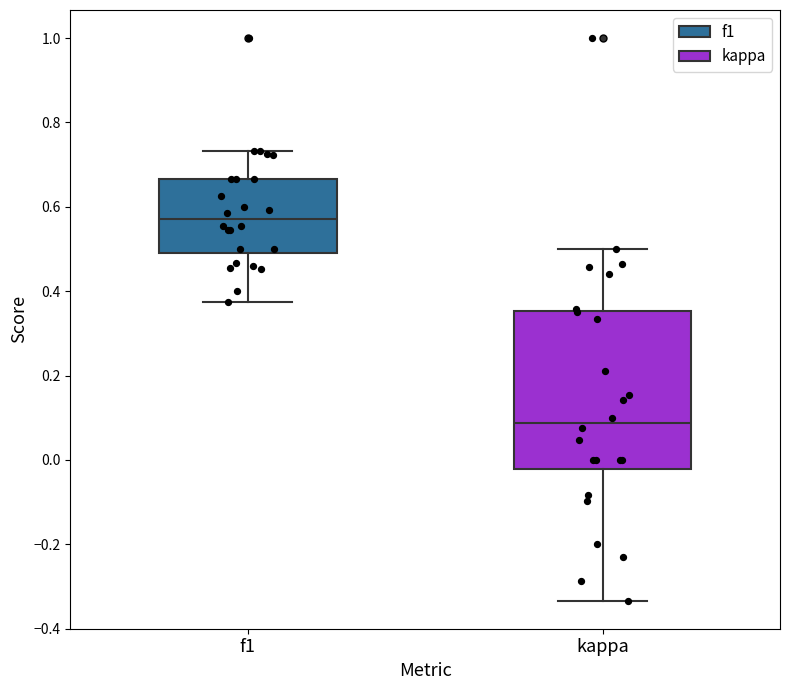

Which box has the highest median line?

f1